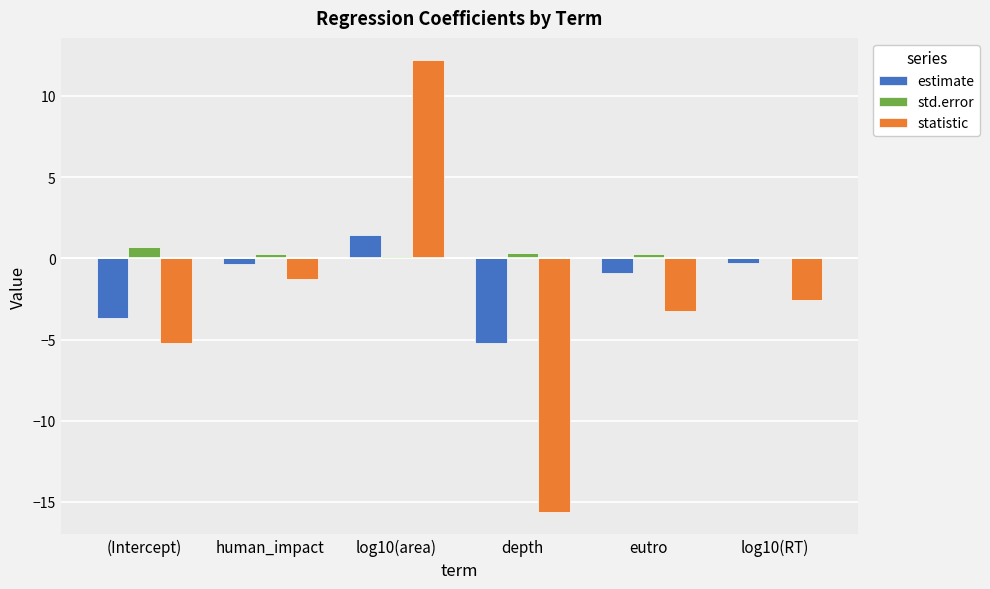

Rank the series by their maximum value, from highest to lowest.

statistic, estimate, std.error